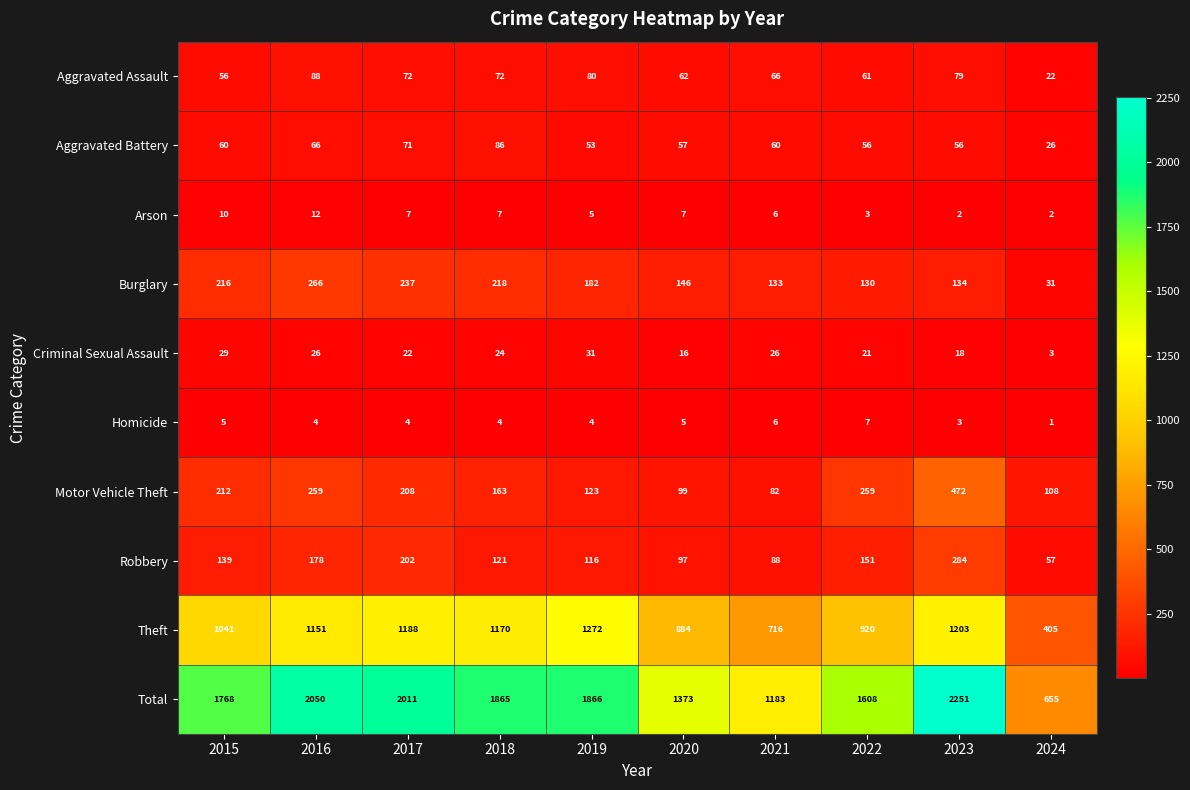

At which category does the chart reach its minimum across all series?

2024